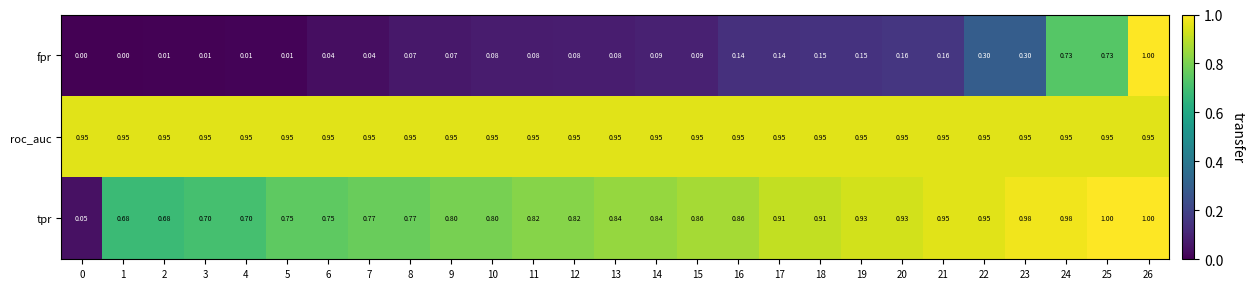

Is the value of roc_auc at 16 greater than the value of fpr at 16?

Yes